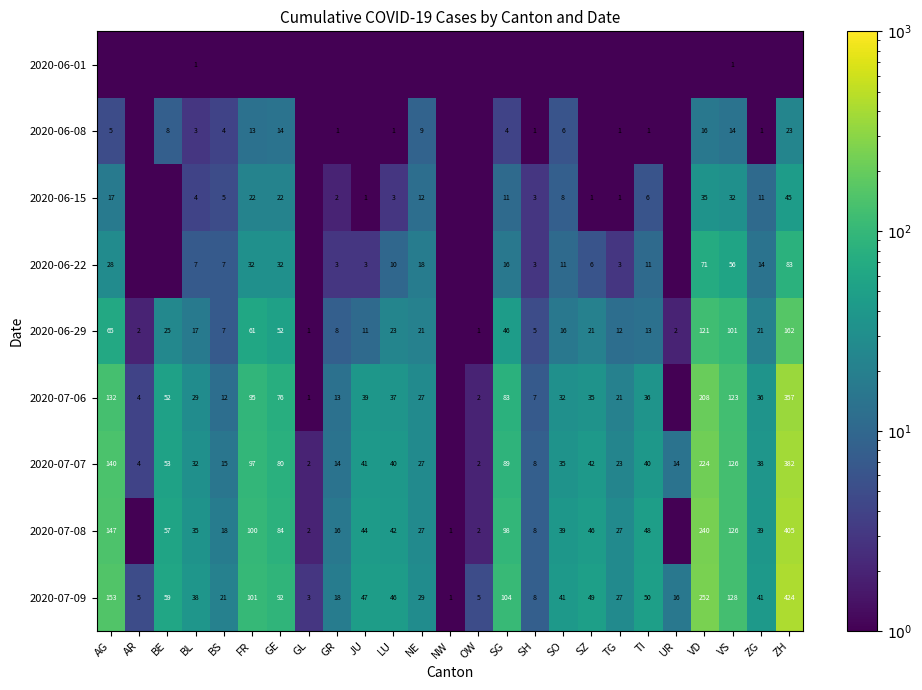

At which label does 2020-07-09 first exceed 41?

AG